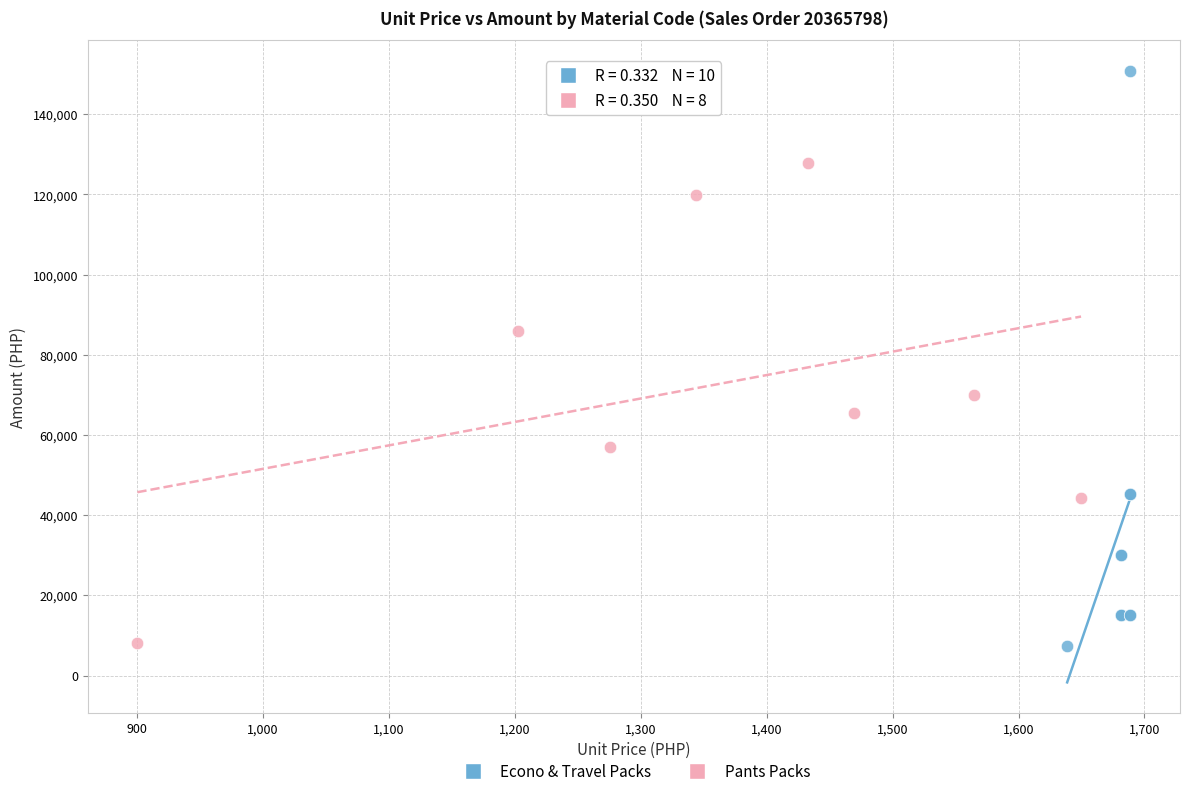

Which series has the widest spread of Y values?

Econo & Travel Packs